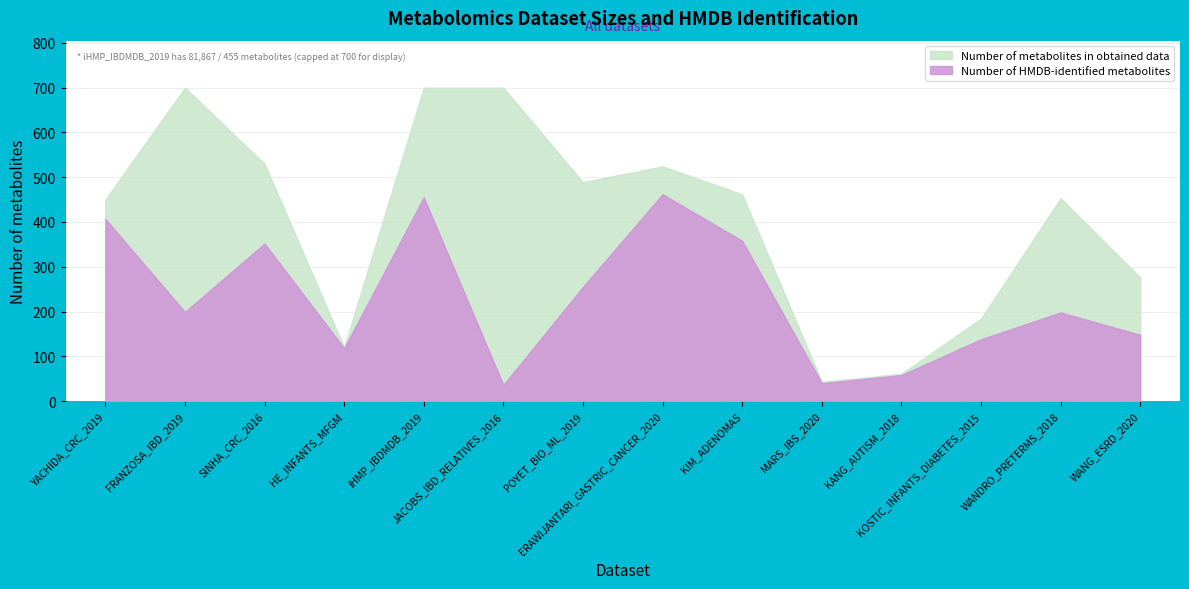

Between JACOBS_IBD_RELATIVES_2016 and KANG_AUTISM_2018, which series saw the biggest shift?

Number of metabolites in obtained data